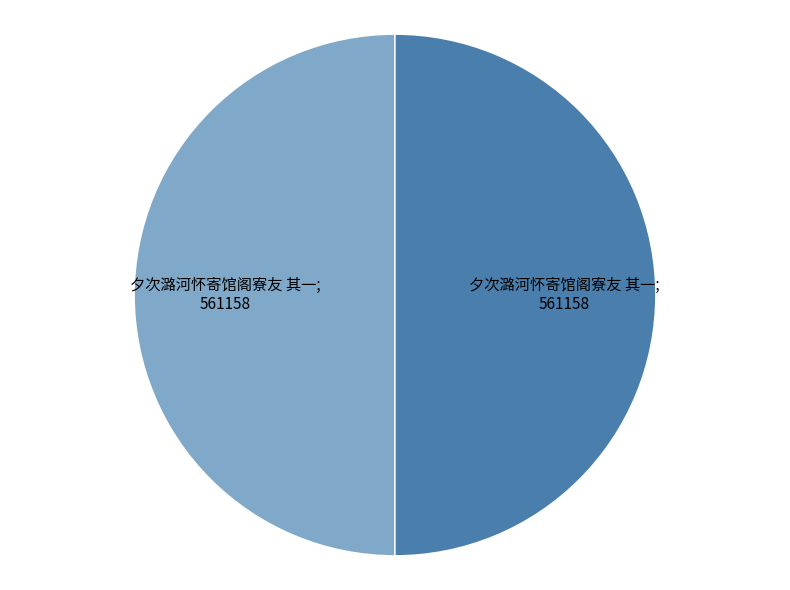

How many slices are in this pie chart?

2